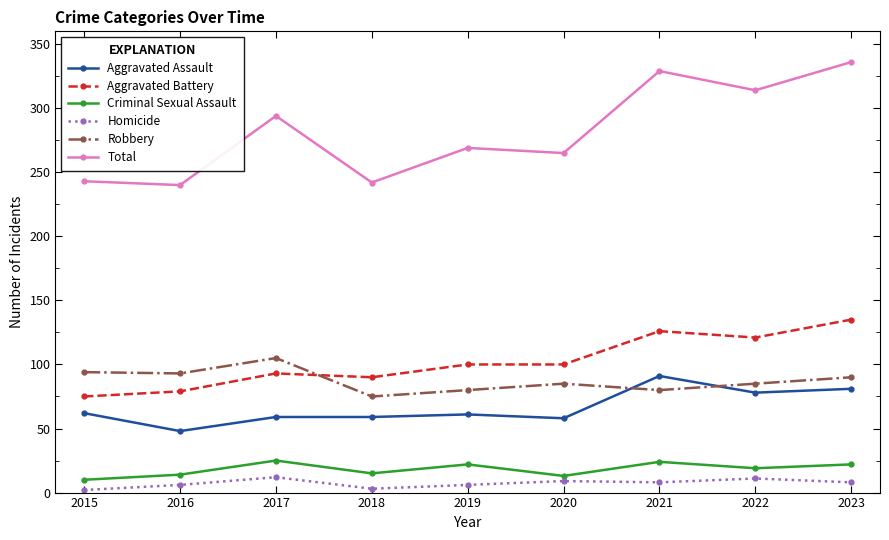

Is the value of Aggravated Assault at 2023 greater than the value of Homicide at 2020?

Yes